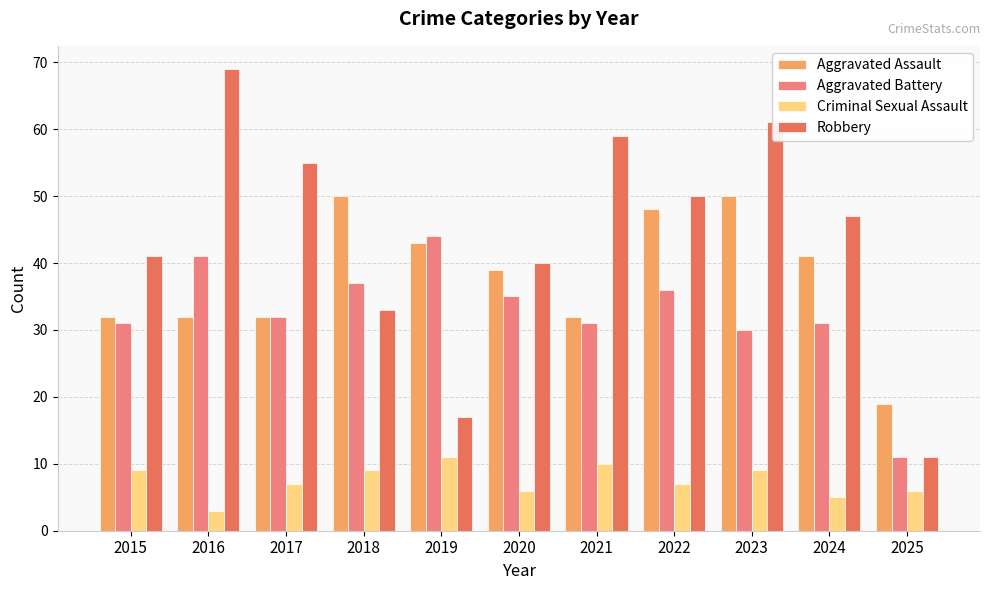

Which series has the largest total across all categories?

Robbery